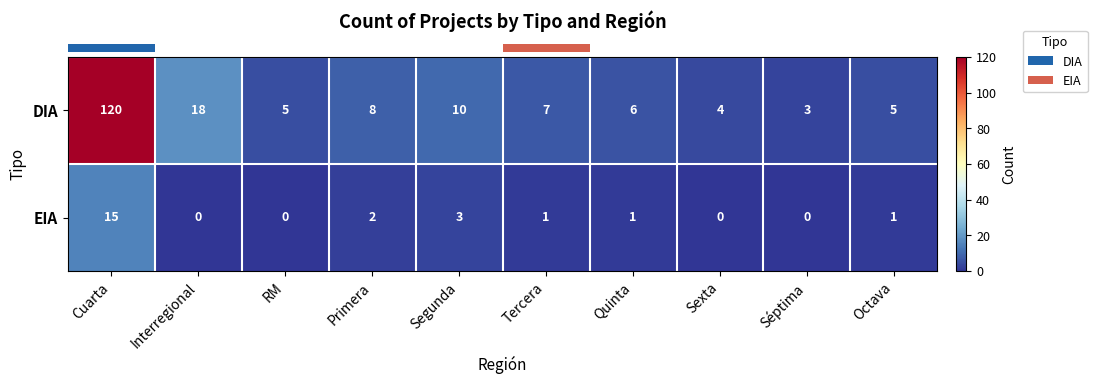

The EIA series shows 0 at Séptima. True or false?

True